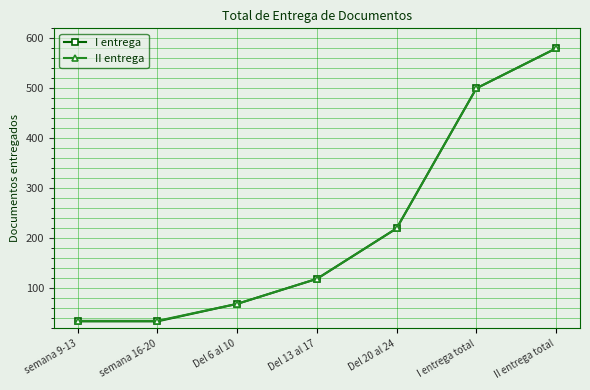

What is the maximum value shown in the chart?

580